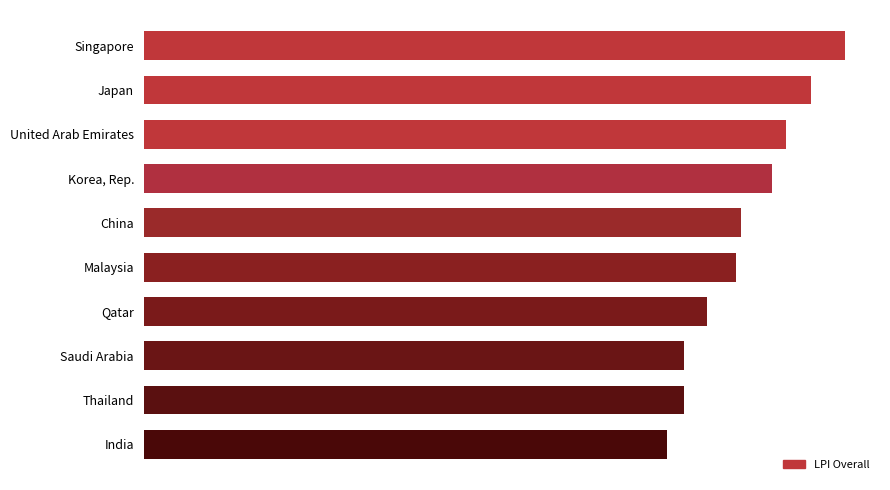

Does the chart contain any negative values?

No